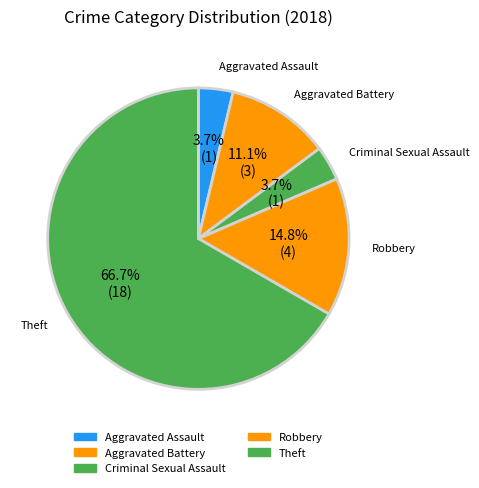

Count the number of slices in the pie.

5